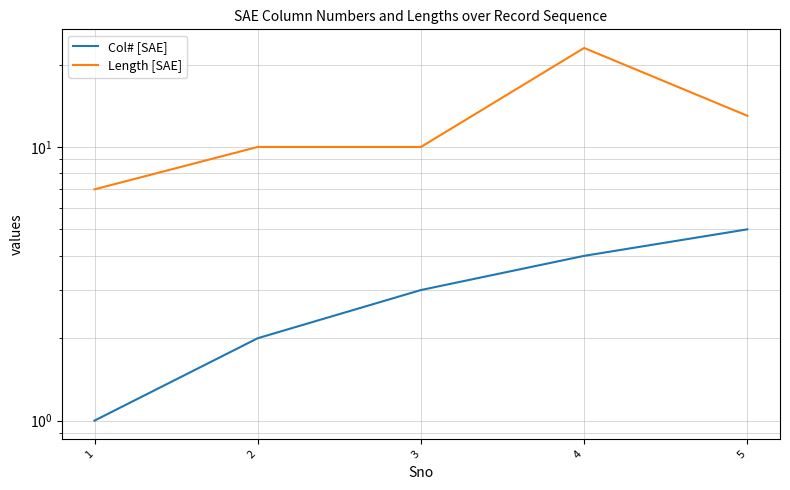

Is it true that Col# [SAE] equals 6 at 4?

False